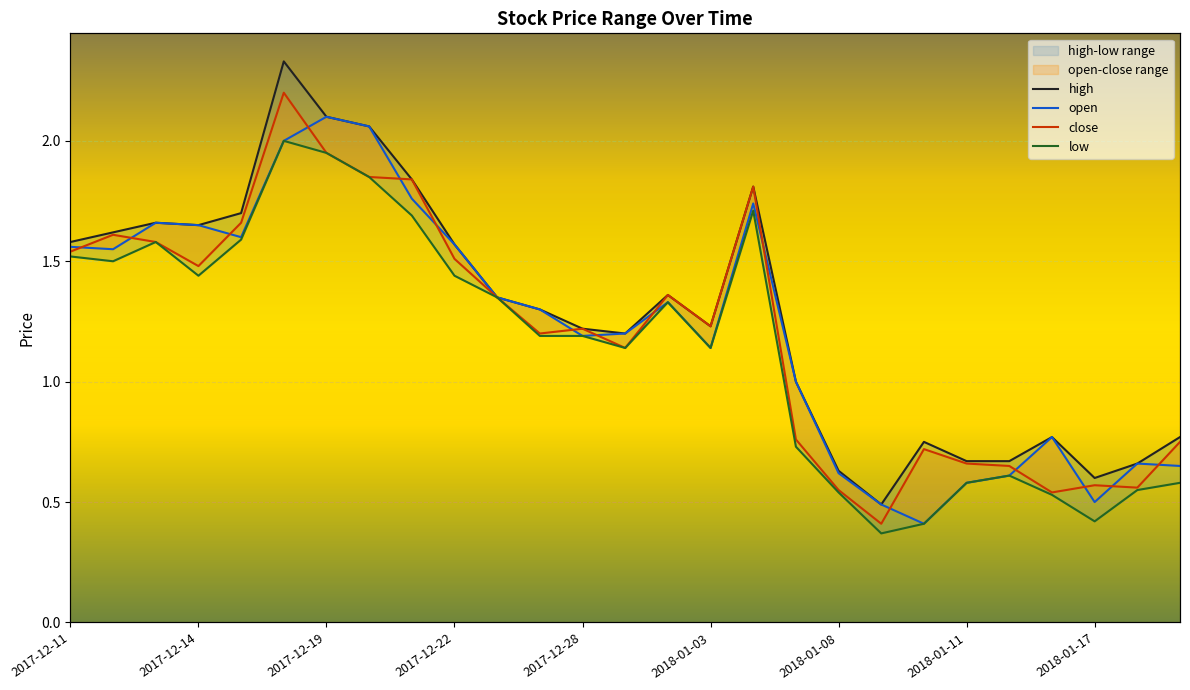

True or false: close has more than 1 interior local peaks.

True